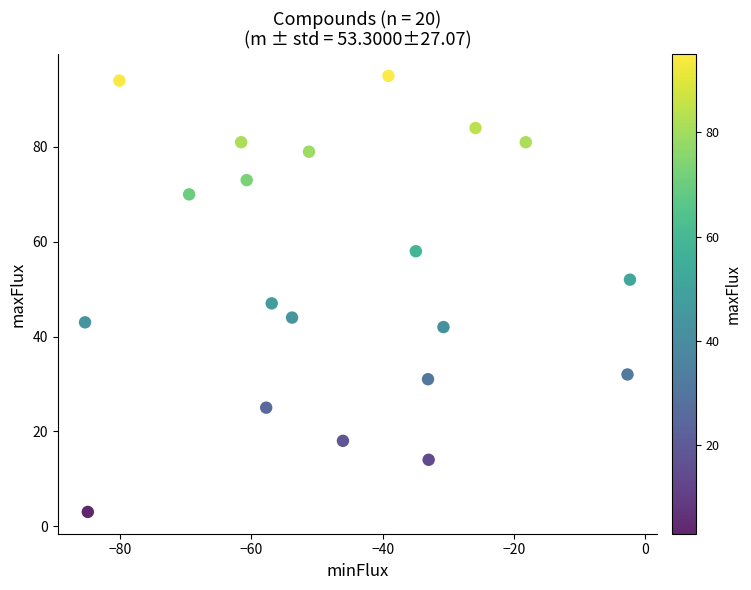

What is the range of Y values (max minus min)?

92